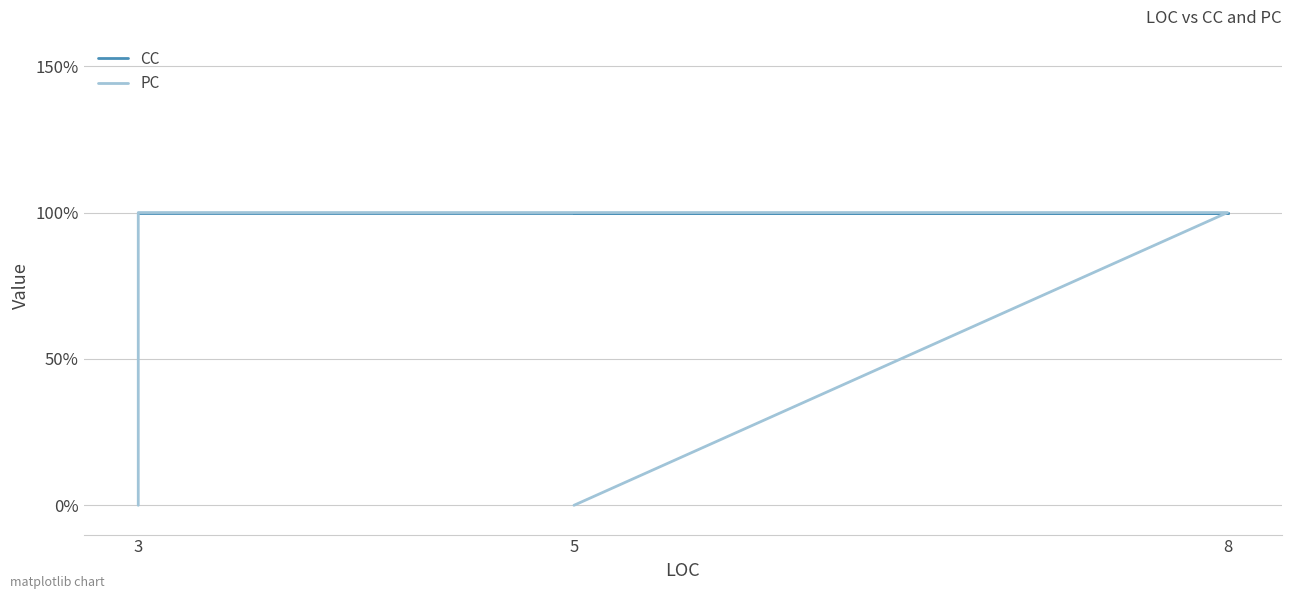

True or false: CC and PC intersect in this chart.

False